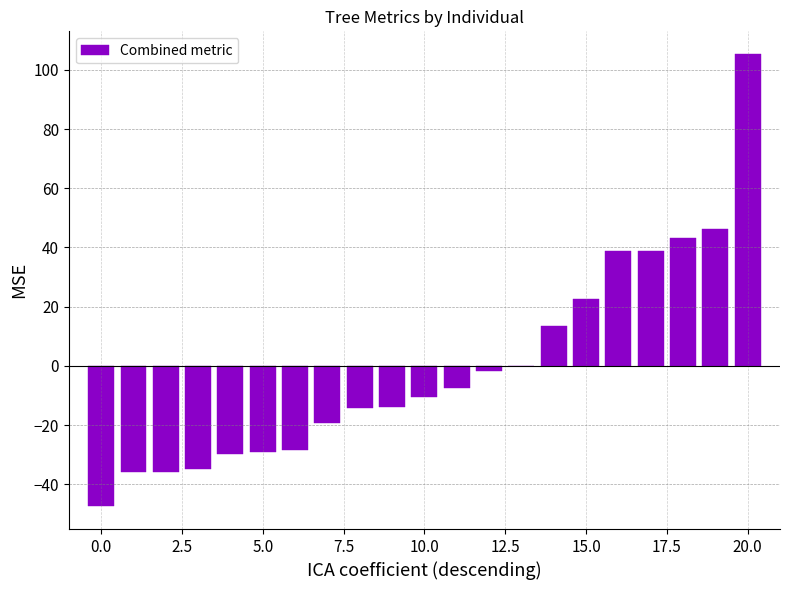

What is the greatest value displayed?

105.4